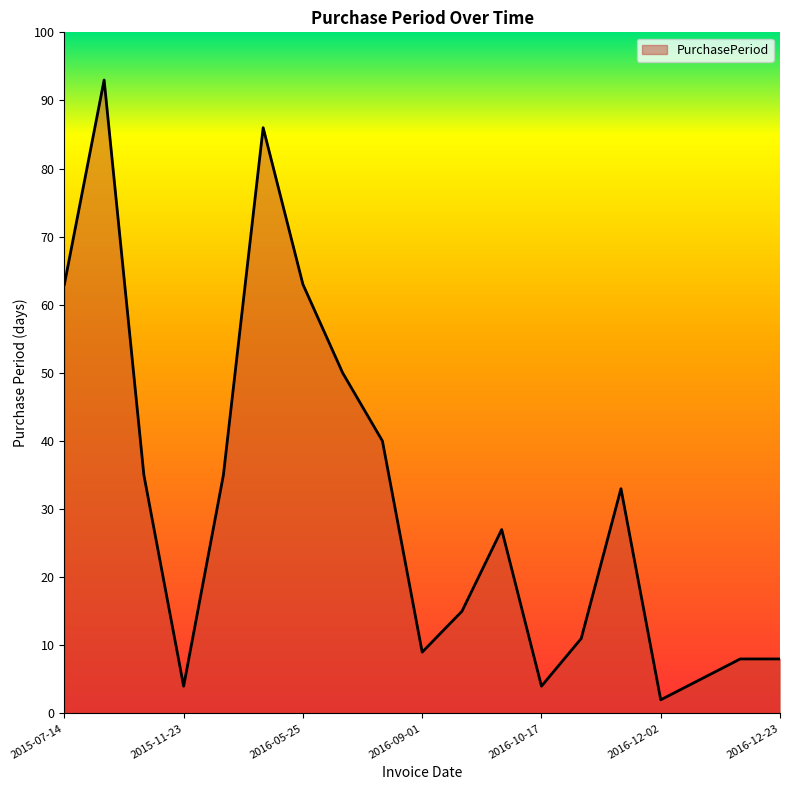

What is the difference between the maximum and minimum values?

91